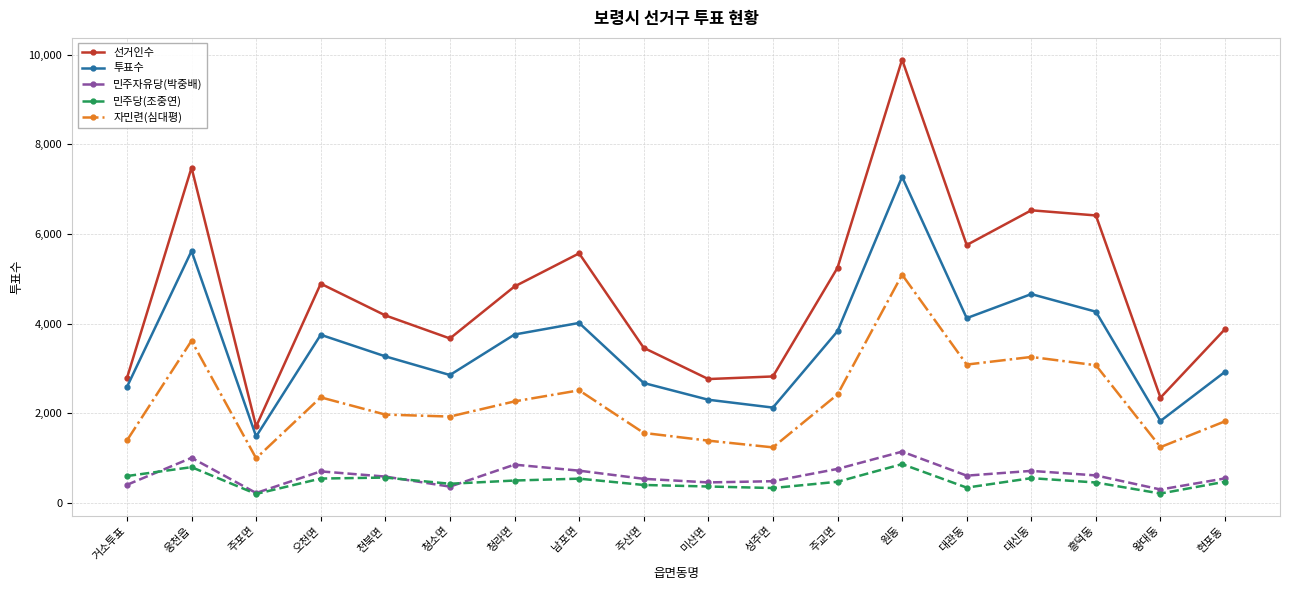

At which category is the sum across all series the highest?

원동